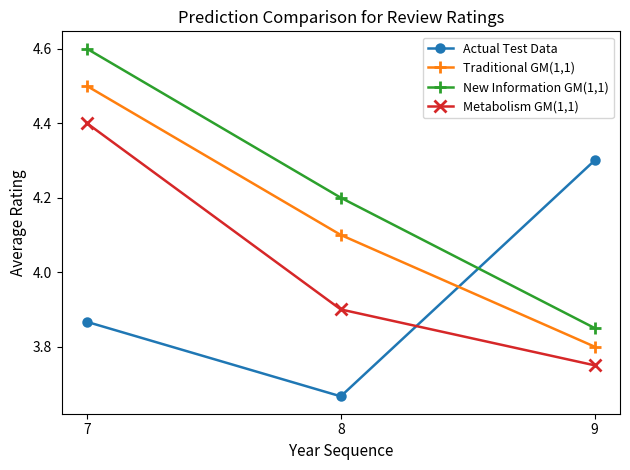

Rank the series by their maximum value, from lowest to highest.

Actual Test Data, Metabolism GM(1,1), Traditional GM(1,1), New Information GM(1,1)